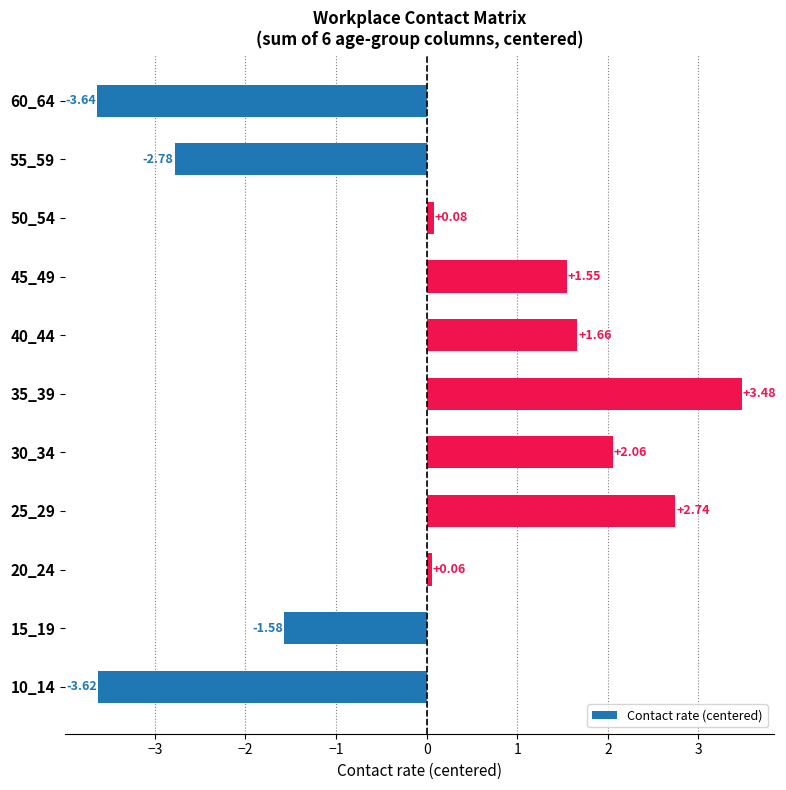

List the labels in order of value, largest first.

35_39, 25_29, 30_34, 40_44, 45_49, 50_54, 20_24, 15_19, 55_59, 10_14, 60_64